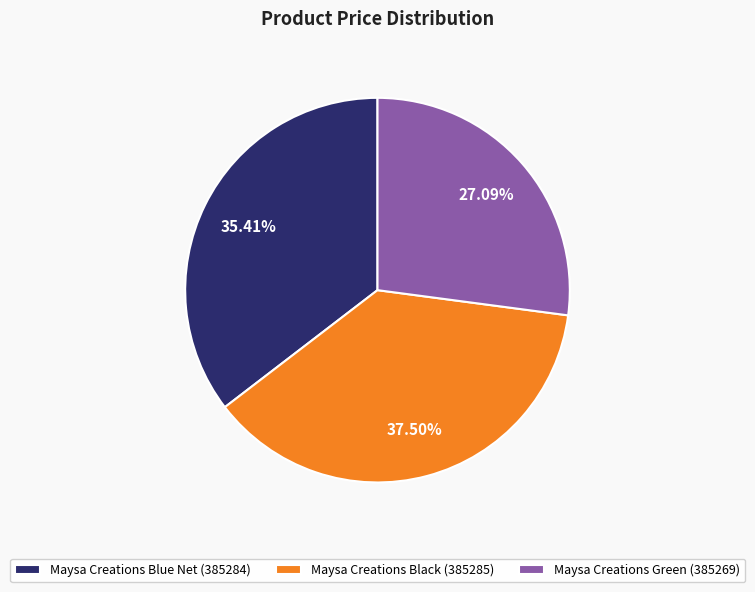

How many slices are in this pie chart?

3